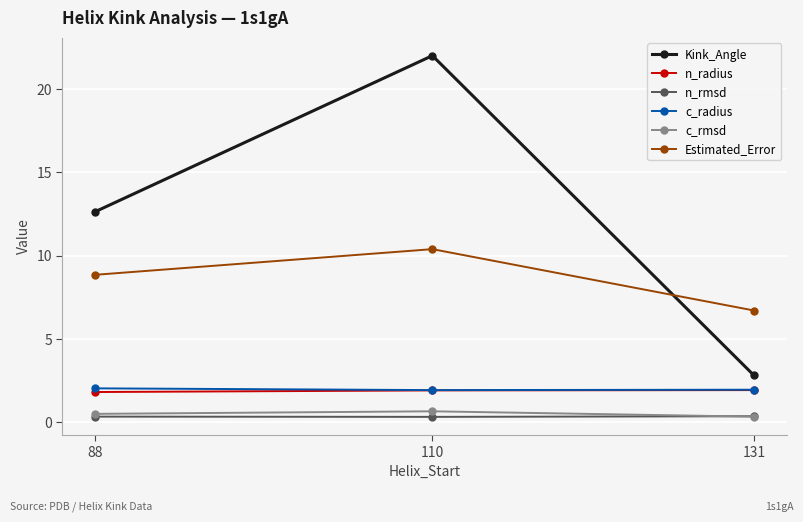

What is the minimum value shown in the chart?

0.3